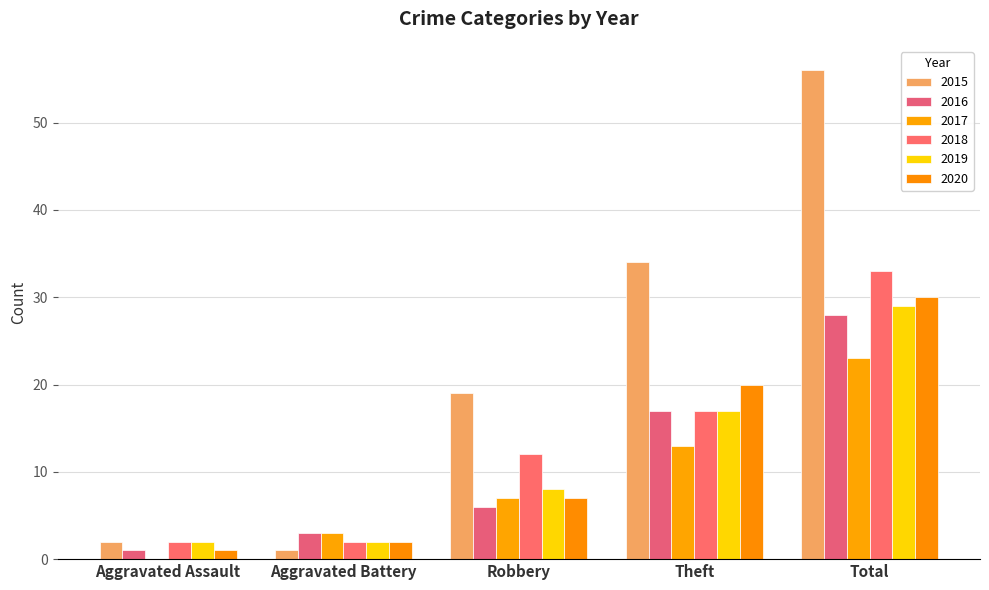

Between Theft and Total, which series saw the biggest shift?

2015